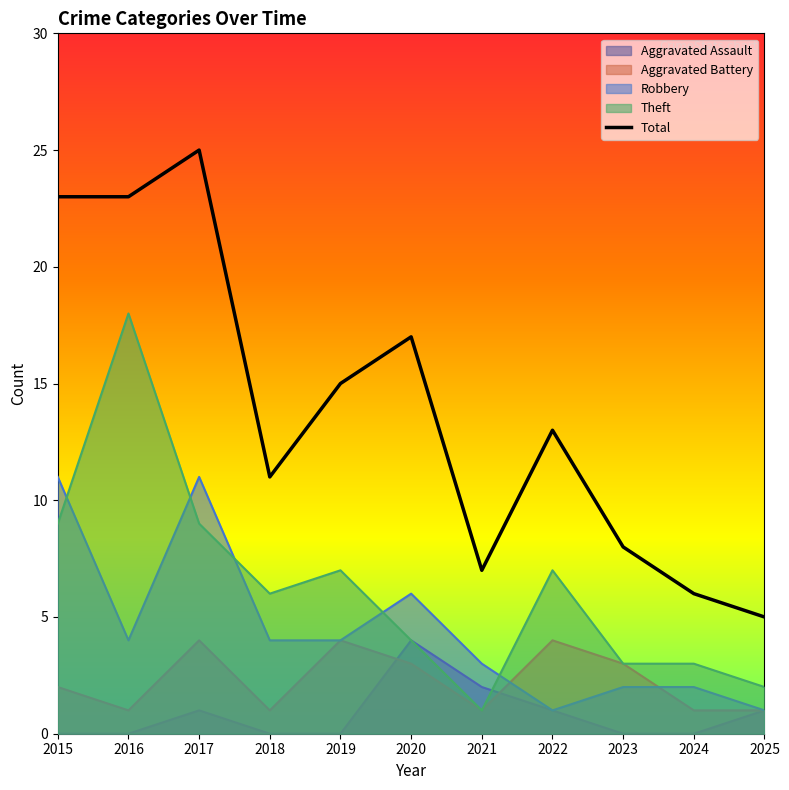

The value at 2020 is 17. True or false?

True